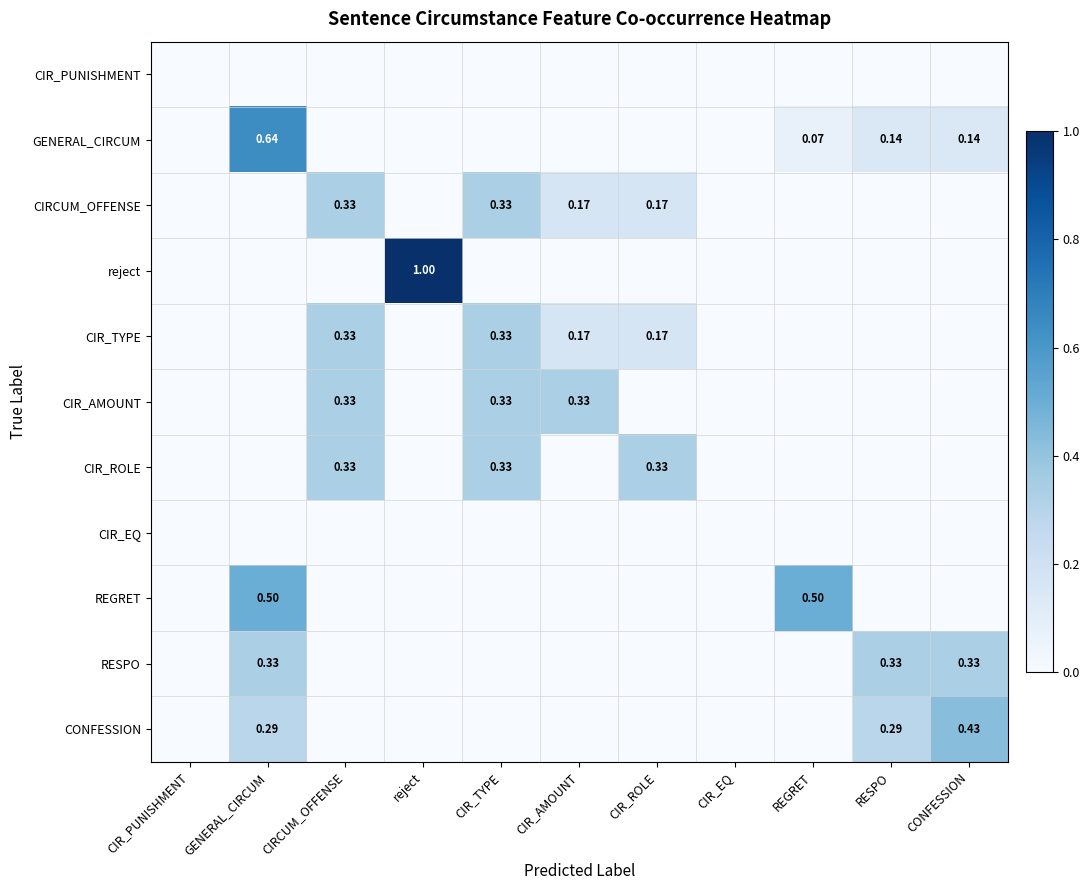

How many positive values does the REGRET series have?

2